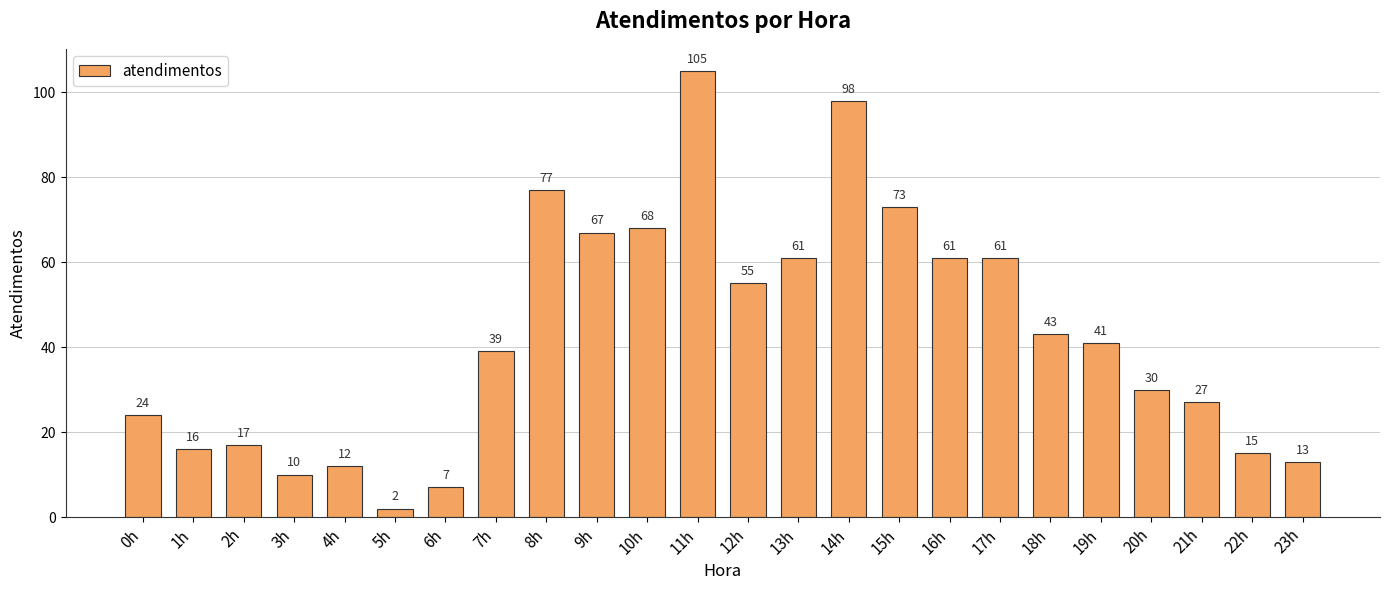

Read the value at 14h.

98